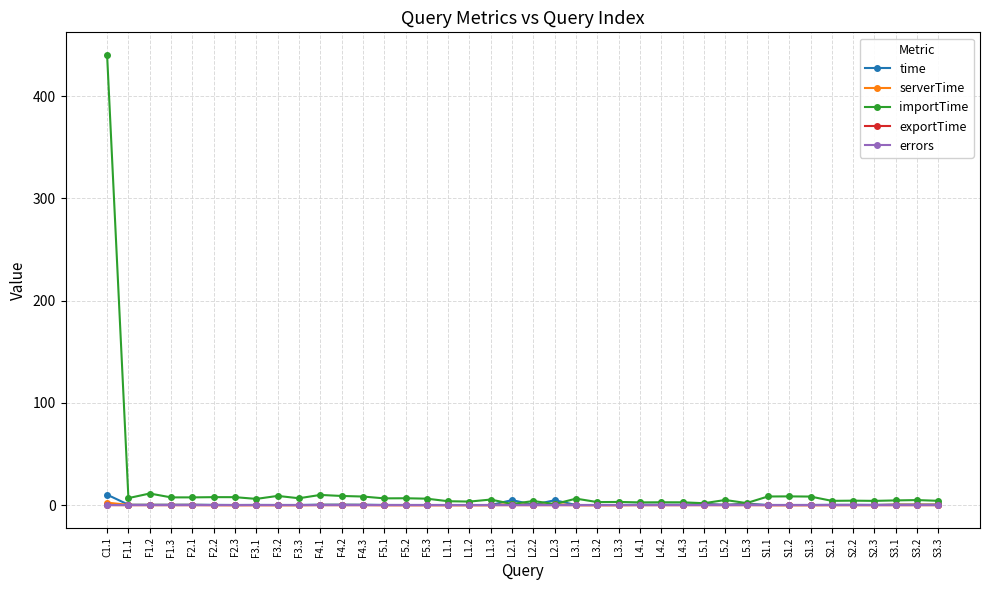

What is the total value across all series at L4.3?

3.5